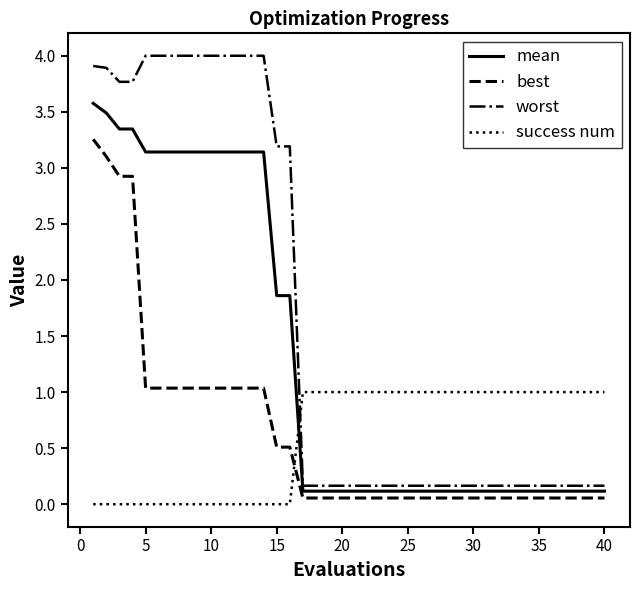

List the series in order of their peak value, lowest first.

success num, best, mean, worst